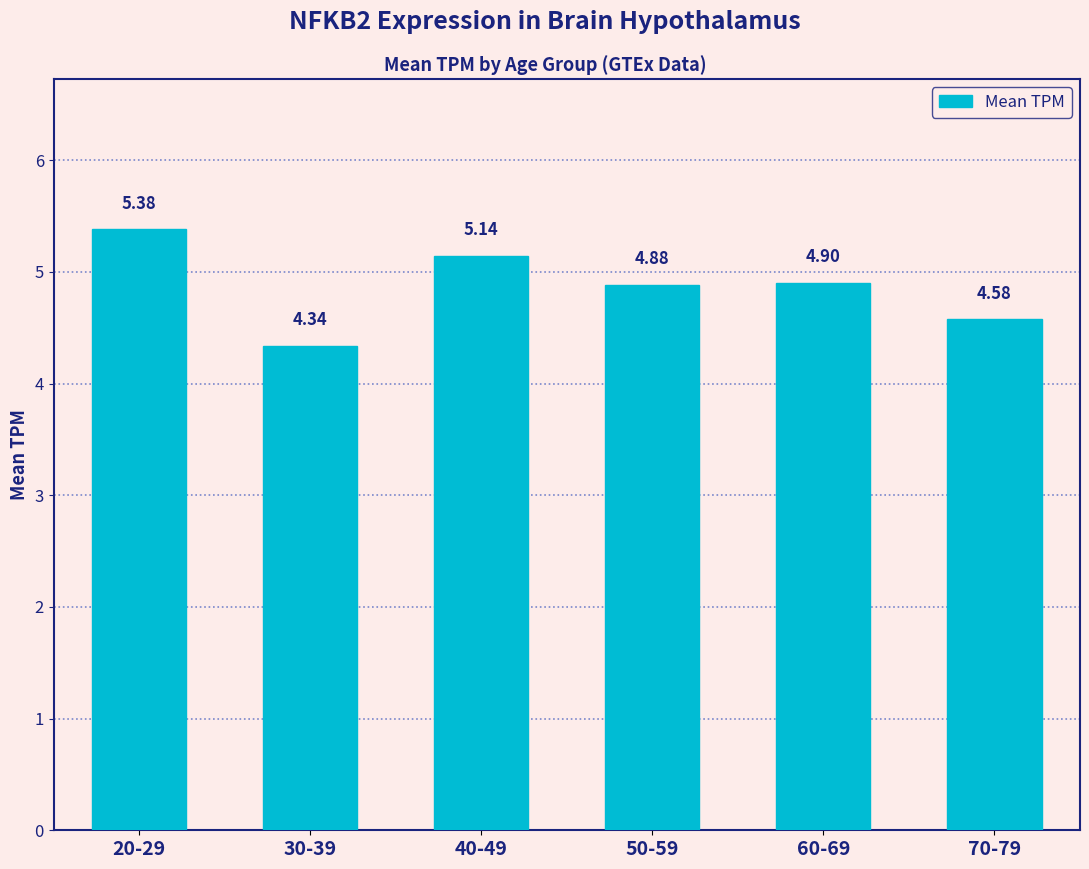

Which has a higher value, 70-79 or 20-29?

20-29